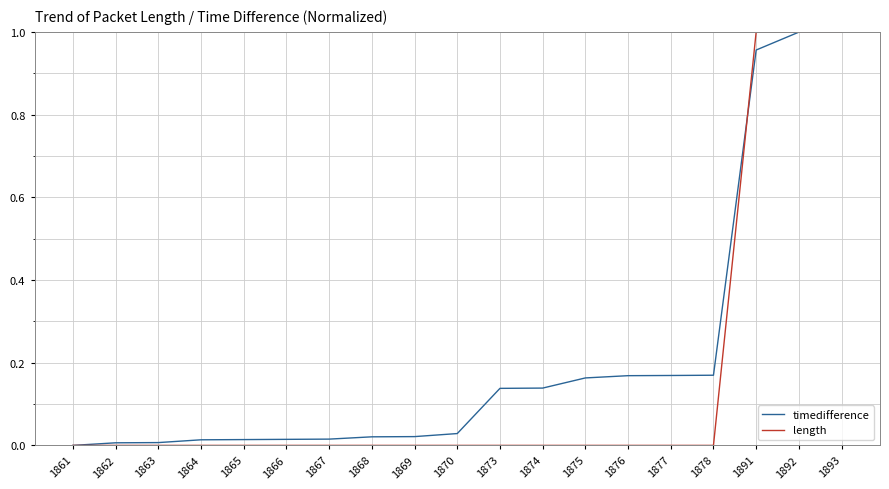

Is the value of timedifference at 1874 greater than the value of length at 1876?

Yes